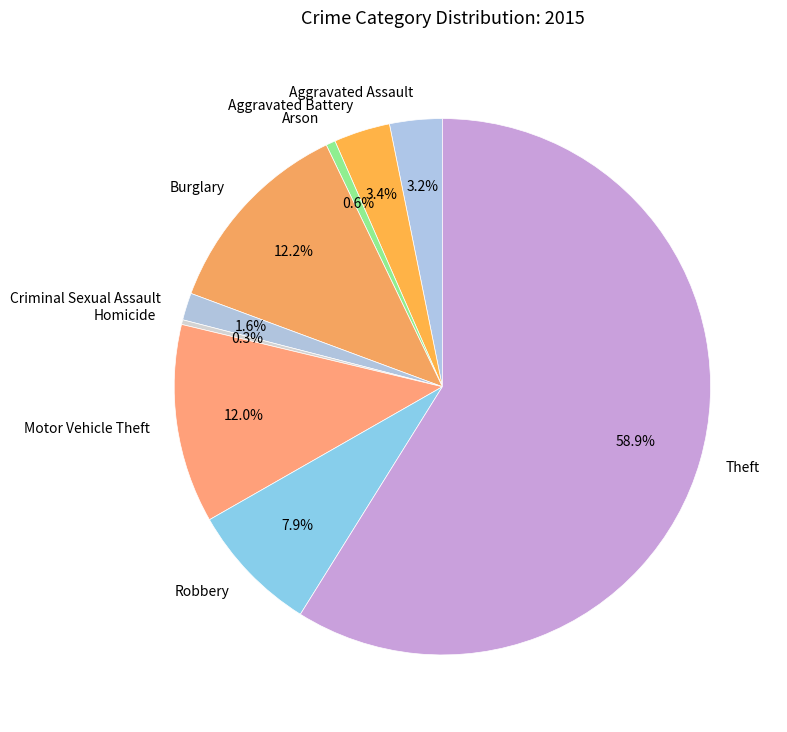

To the nearest percent, what is the combined percentage of Motor Vehicle Theft and Theft?

71%